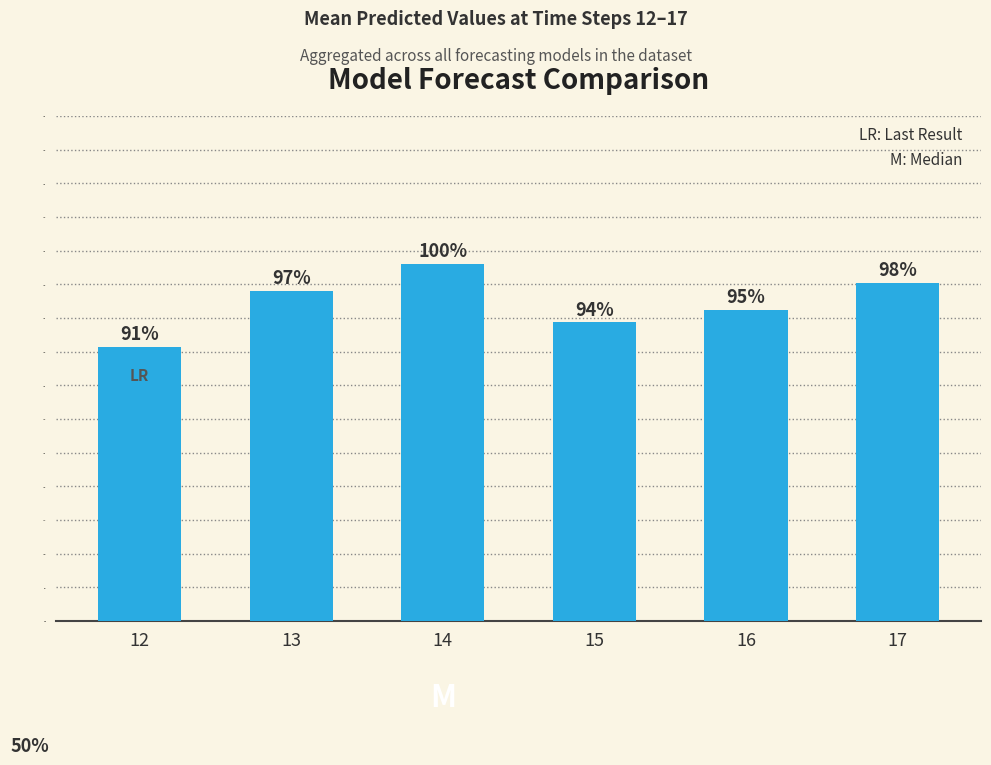

What is the difference between the maximum and second lowest values?

86.9